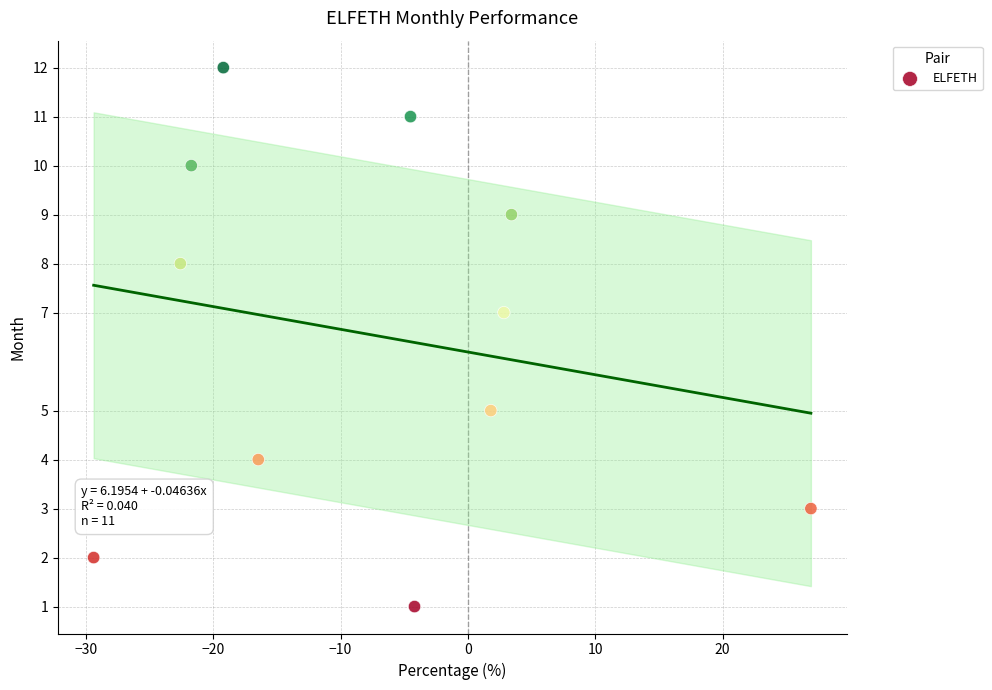

What is the average Y value?

7